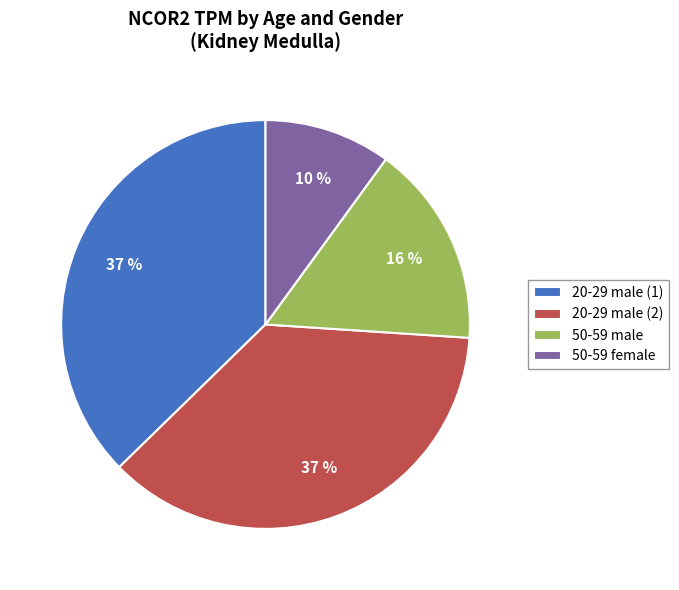

True or false: 20-29 male (1) accounts for 23% of the total.

False